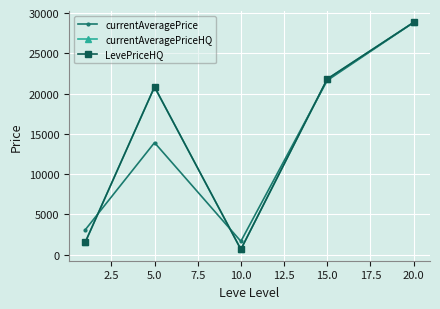

Does the chart have visible grid lines?

Yes